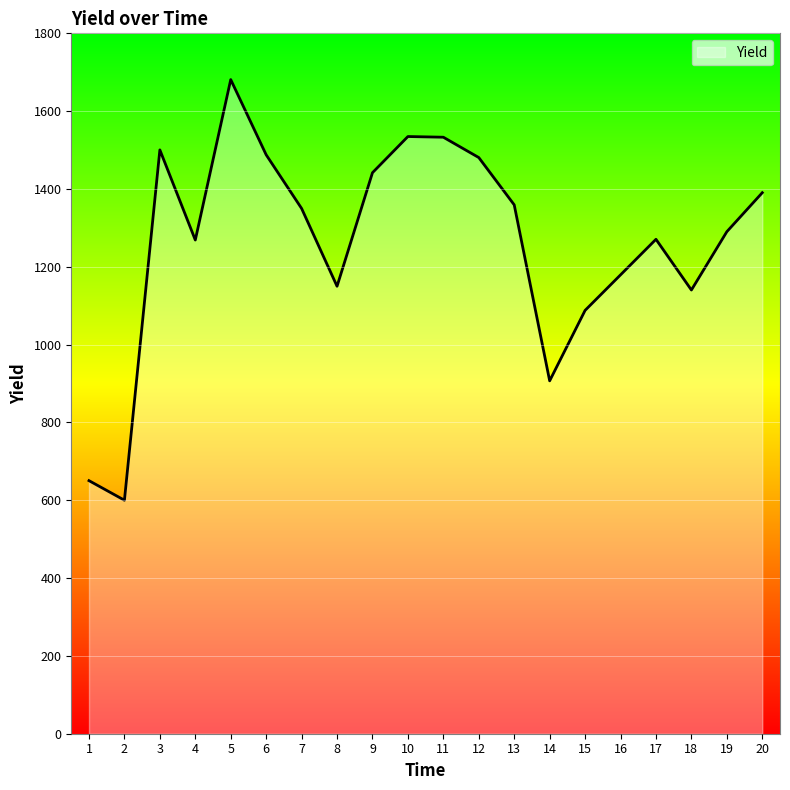

Approximately how many times larger is the value at 6 compared to 11?

1.0